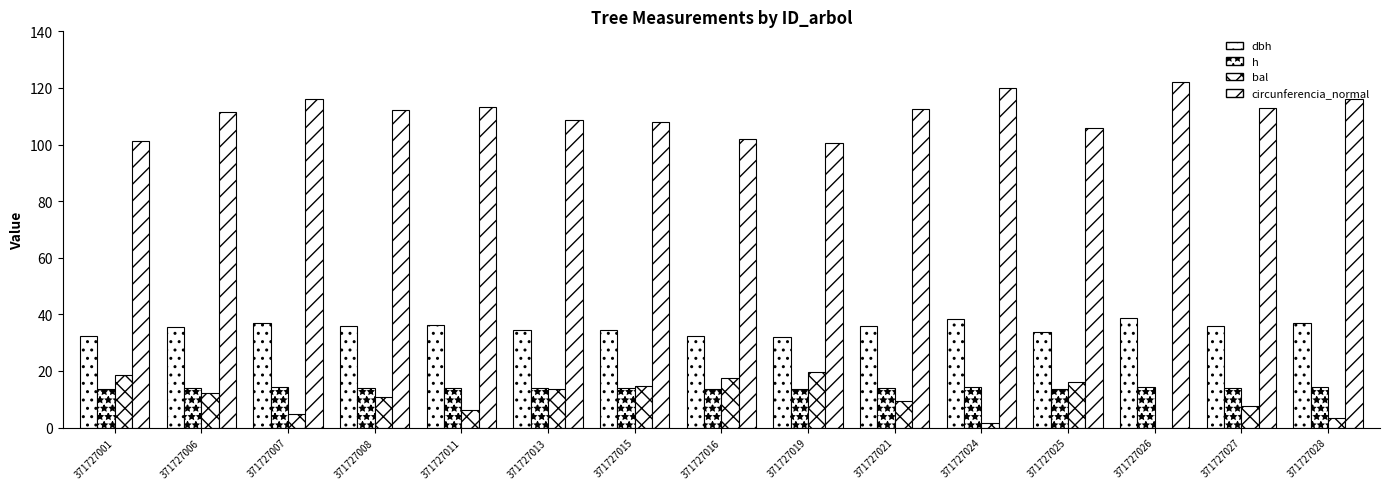

Does the chart contain stacked bars?

No